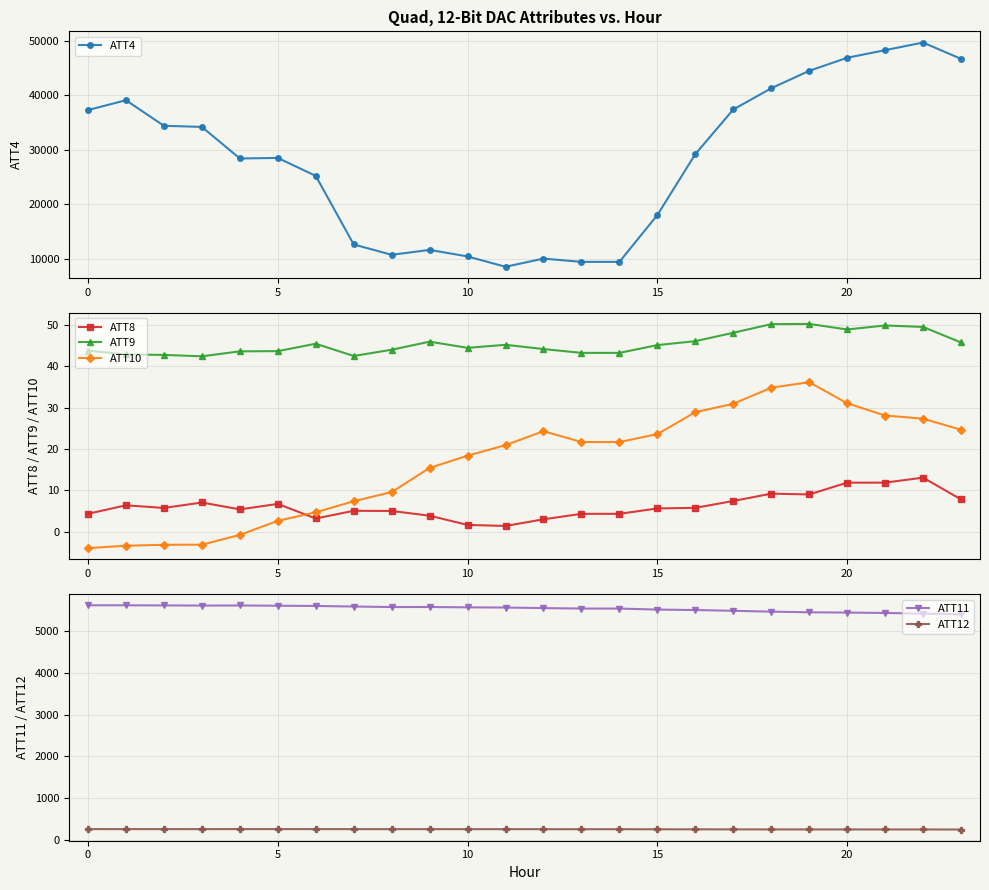

What is the difference between the maximum and minimum values in the ATT11 series?

215.4